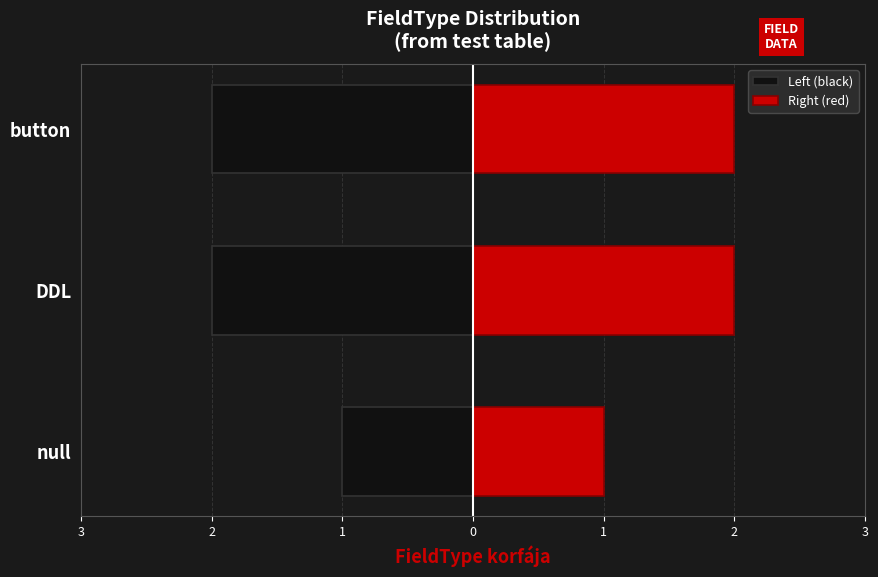

What are all the series names shown in the legend?

Left (black), Right (red)